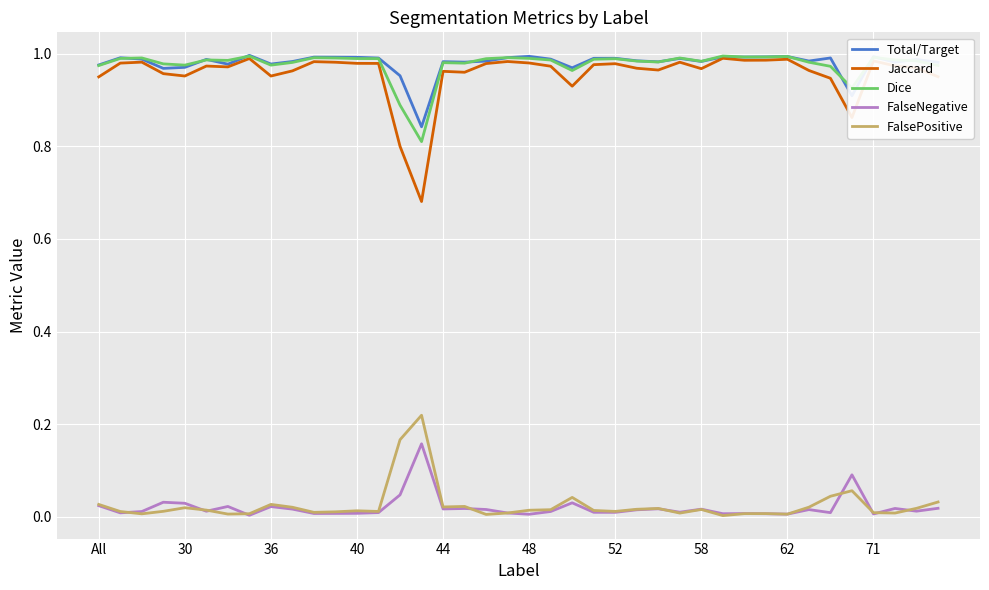

How many categories are shown in the chart?

40